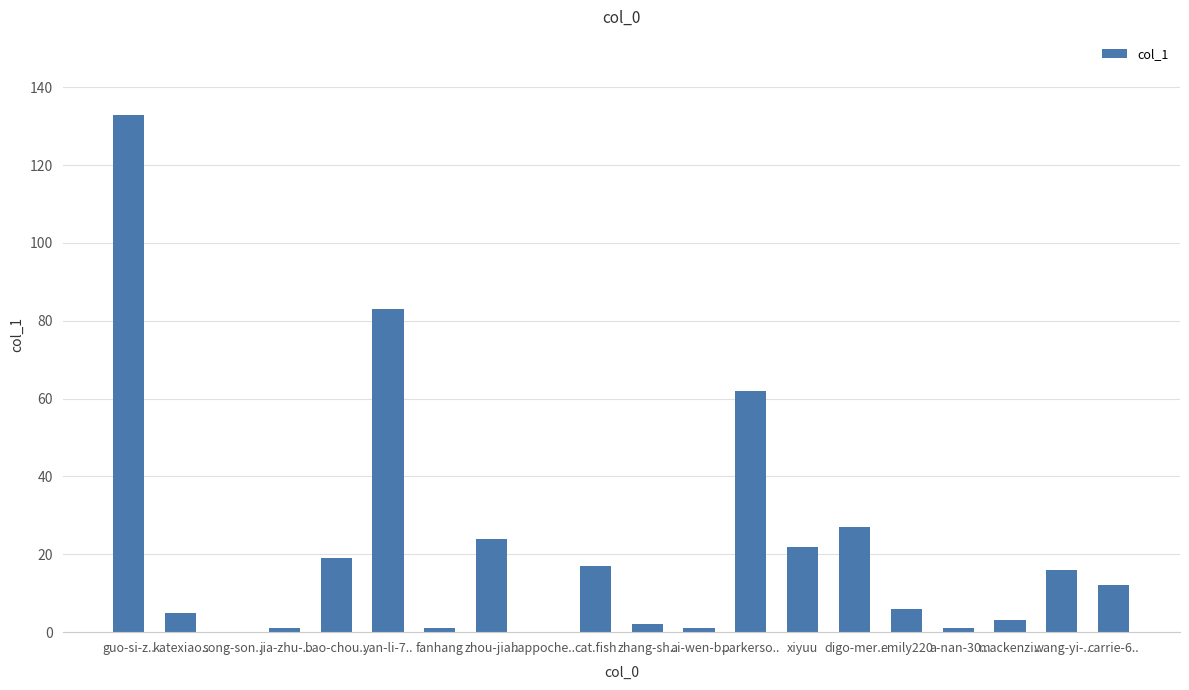

What is the ratio of the value at wang-yi-.. to the value at emily220?

2.7